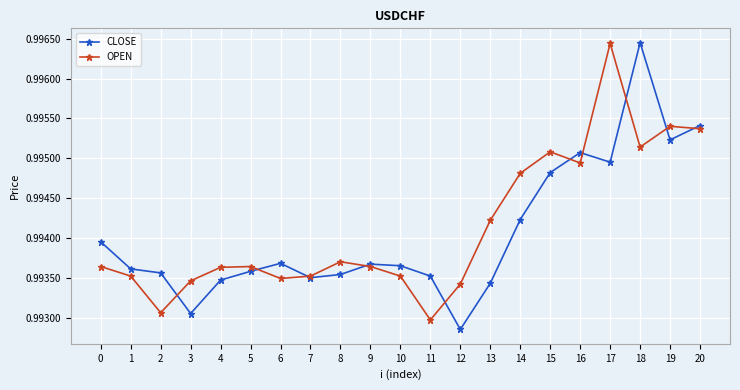

How many intersections are there between OPEN and CLOSE?

10